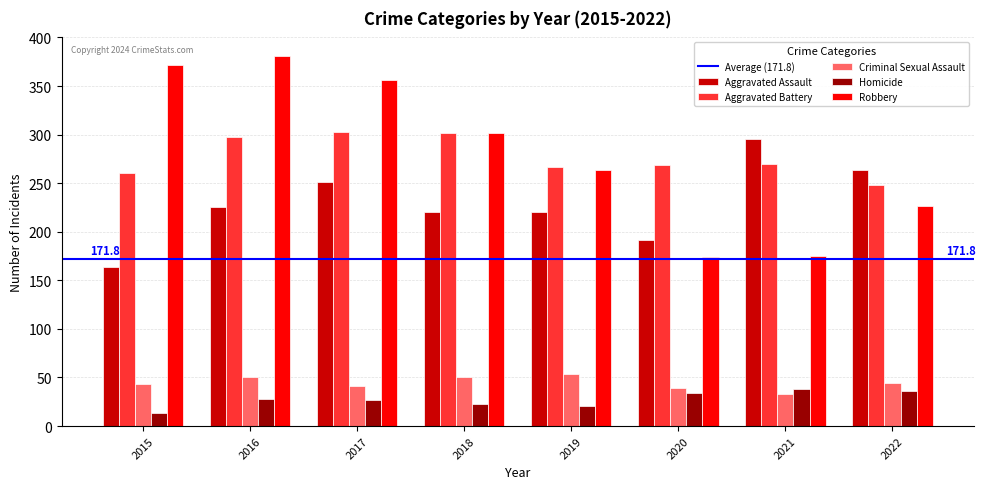

At which label is Robbery closest to 277?

2019